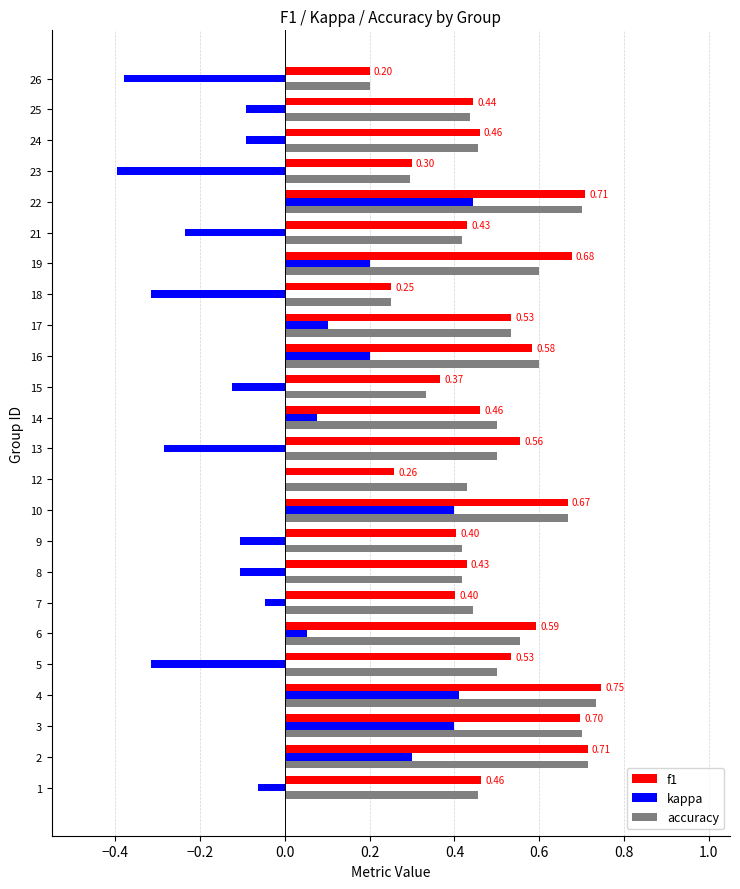

What is the sum of all f1 values?

11.9